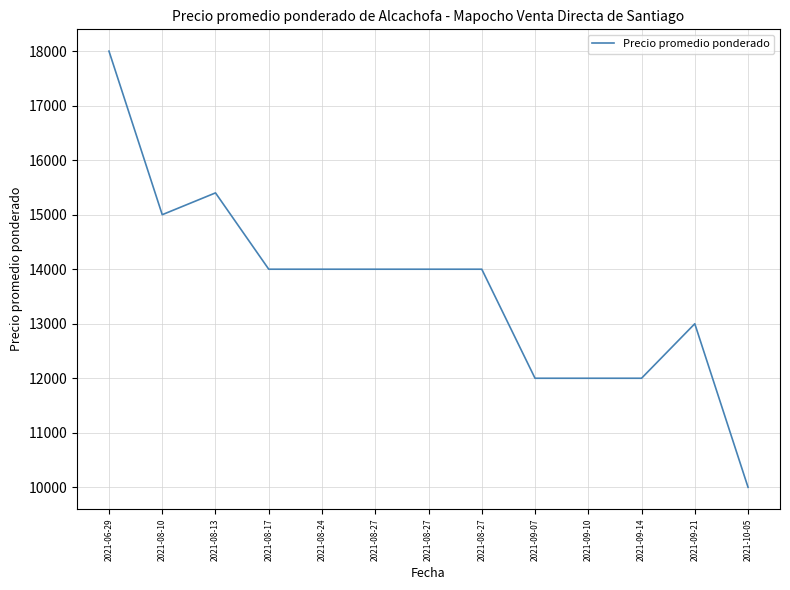

Is this an area chart (filled region under the line)?

No